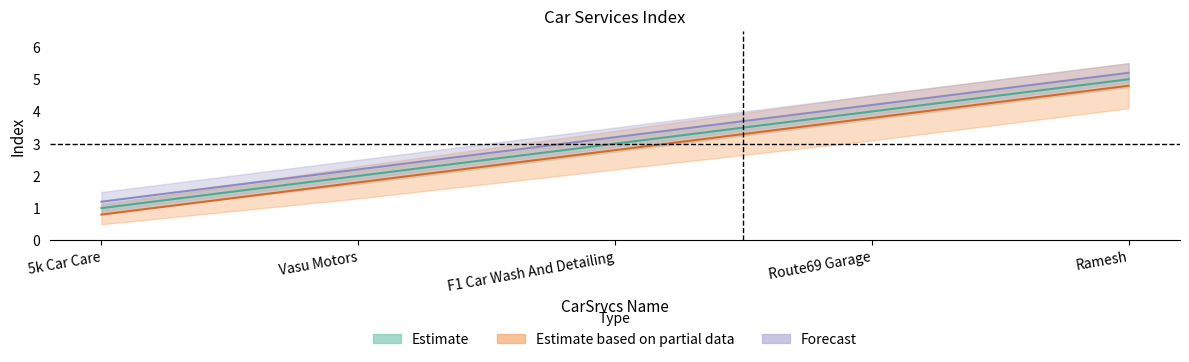

Which series has the widest spread of values?

Estimate